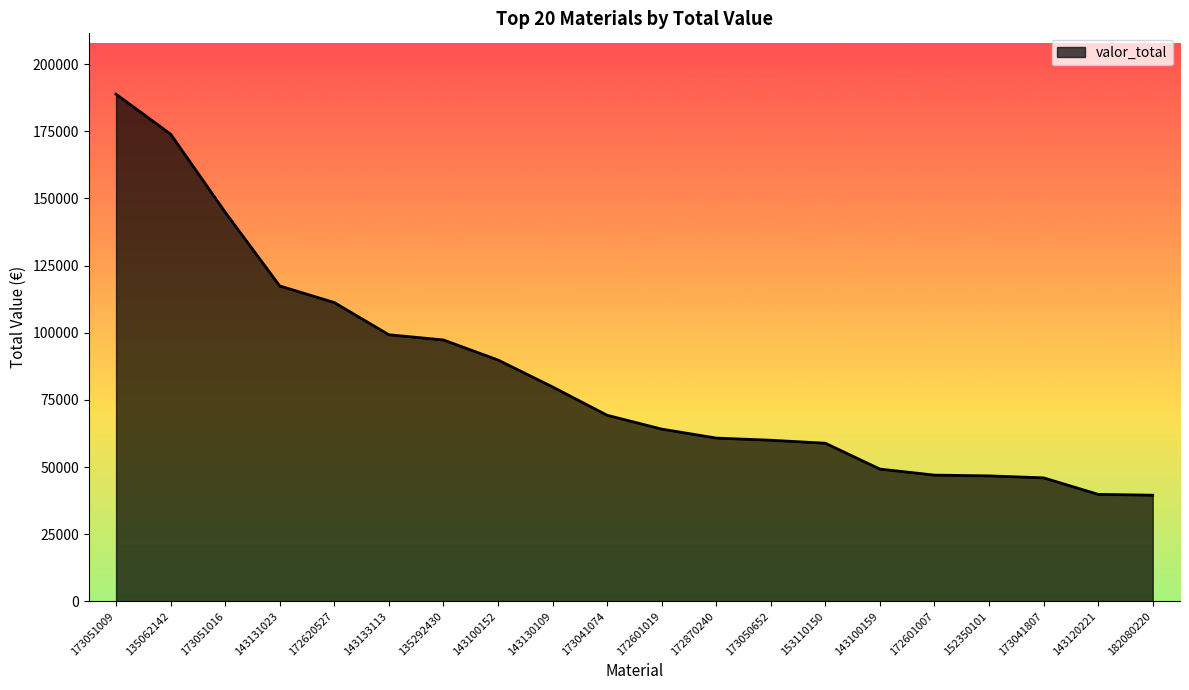

Is it true that the value at 143120221 is 39826.8?

True